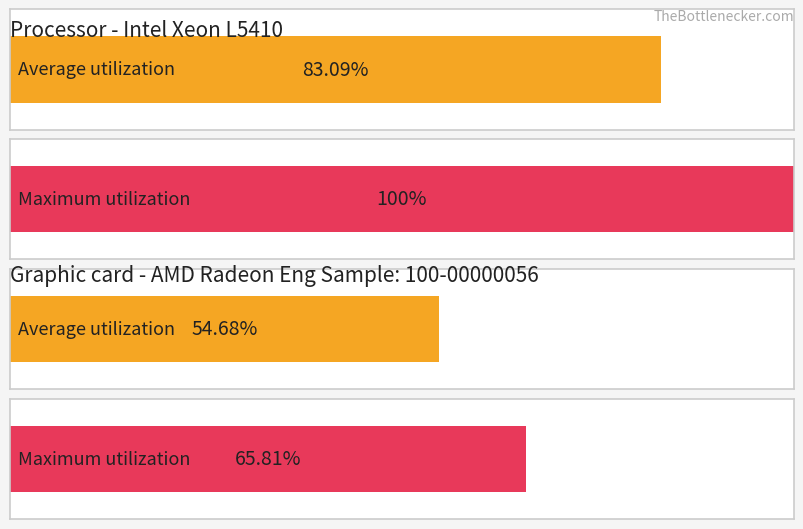

The Average utilization series shows 0.6 at 2023-07-09. True or false?

False